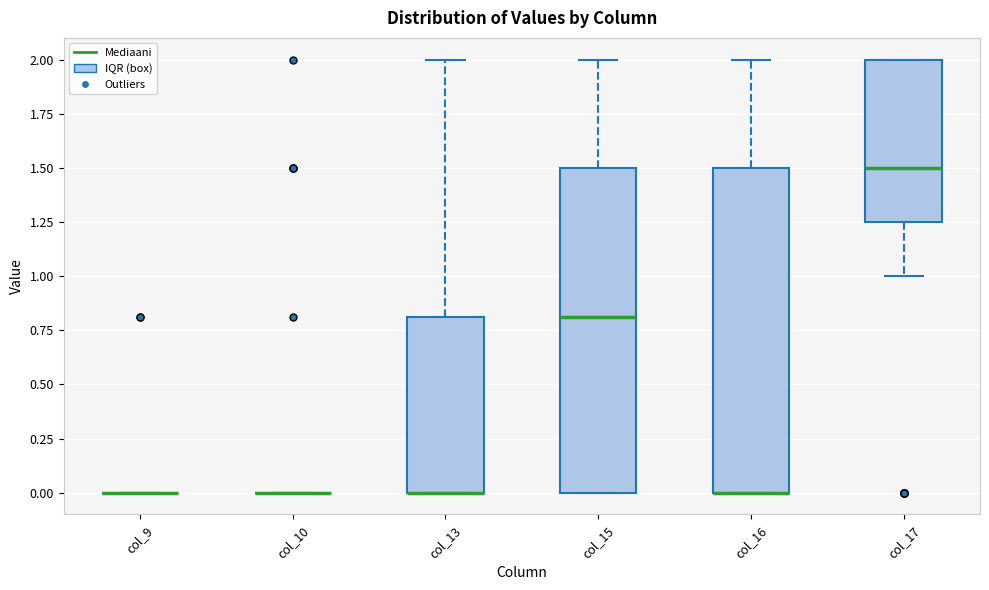

Where does the upper whisker of the box for col_13 end on the y-axis? The values are not printed on the chart, so give them approximately, as read against the axis.

2.00